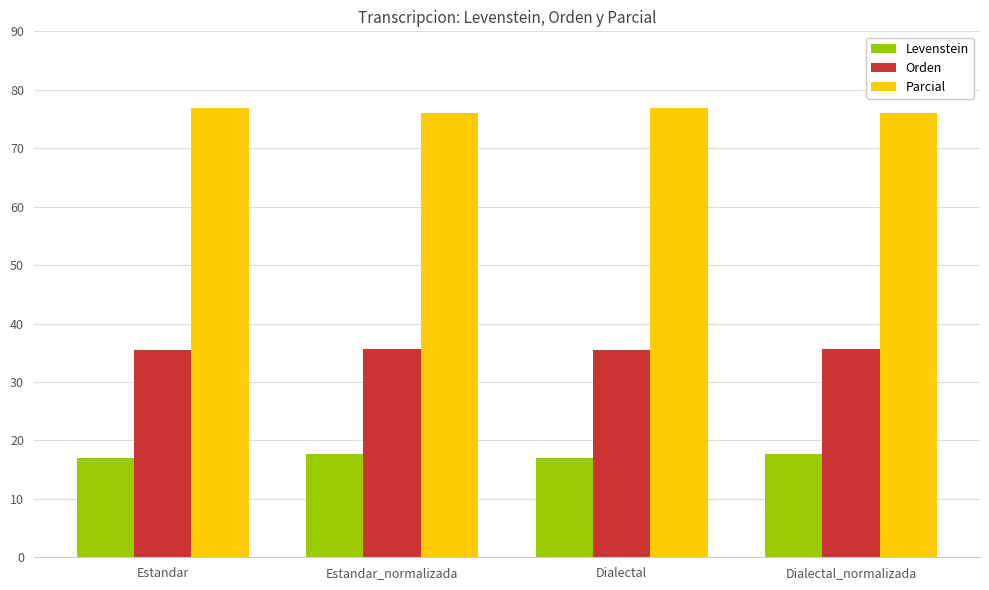

What is the difference between the second highest and minimum values in the Parcial series?

0.9